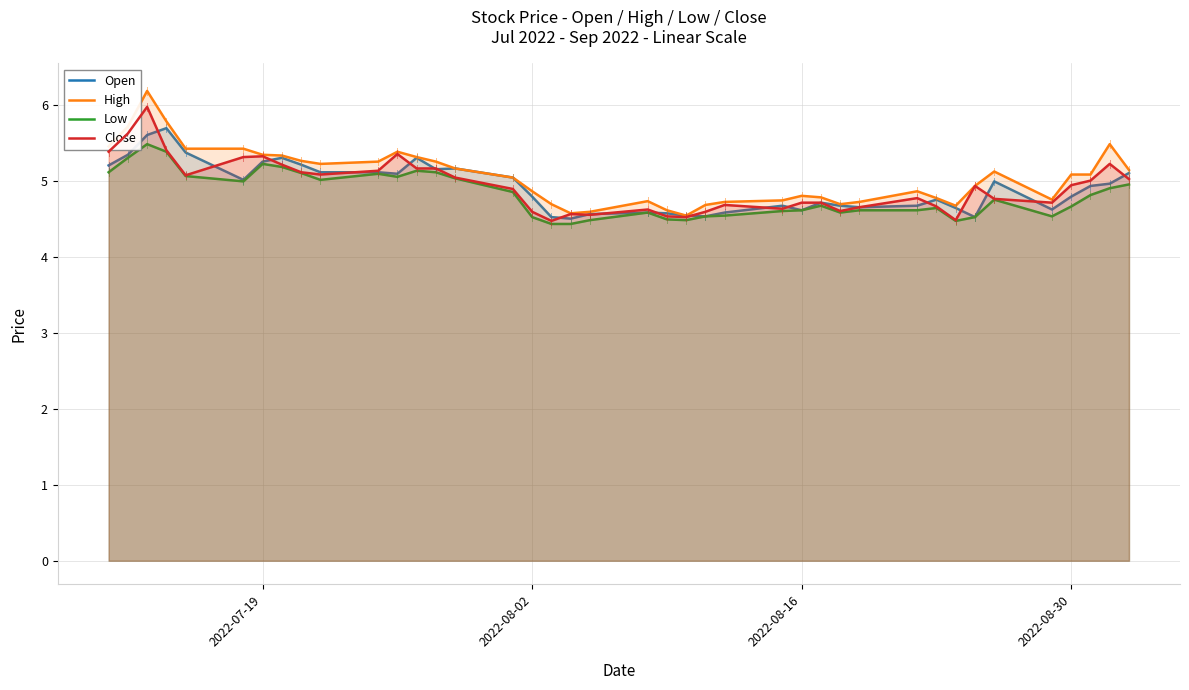

Which series has the widest spread of values?

High